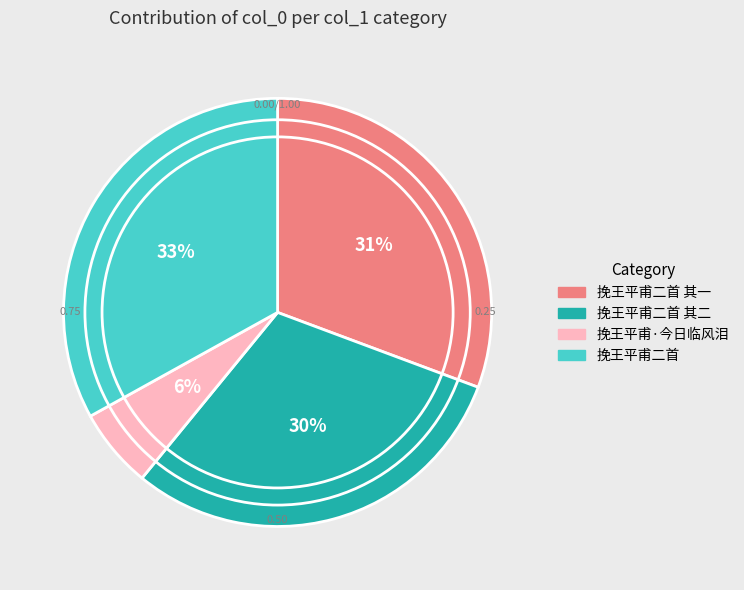

Is there any slice that represents more than half of the pie?

No